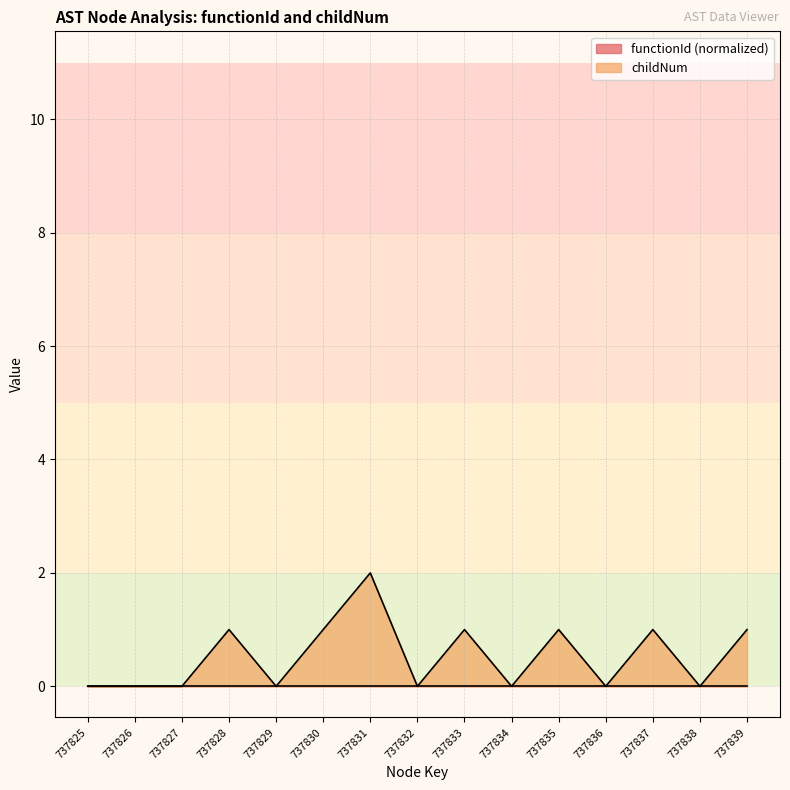

The value at 737838 is 0. True or false?

True